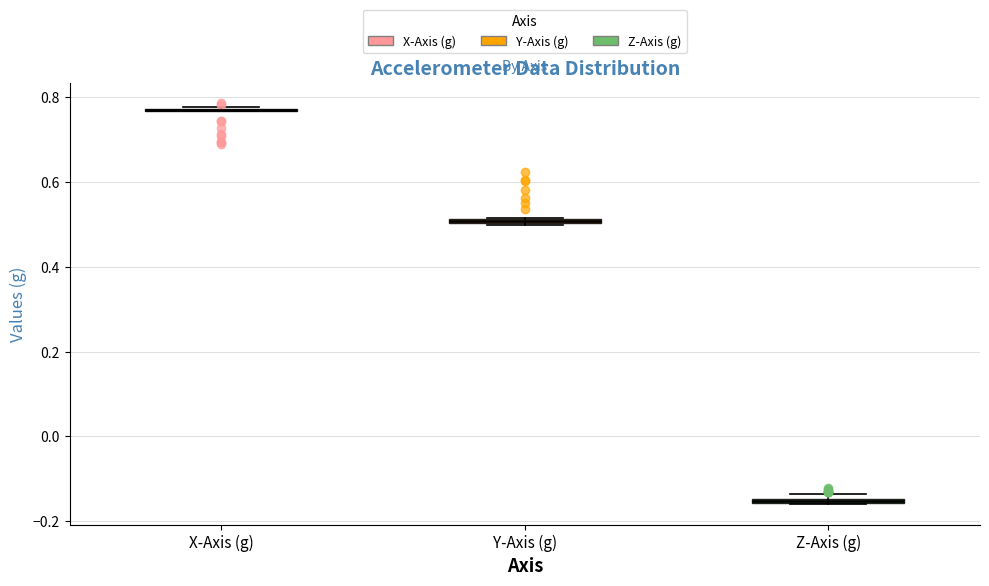

Where is the lower edge of the box for Y-Axis (g) on the y-axis? The values are not printed on the chart, so give them approximately, as read against the axis.

0.50